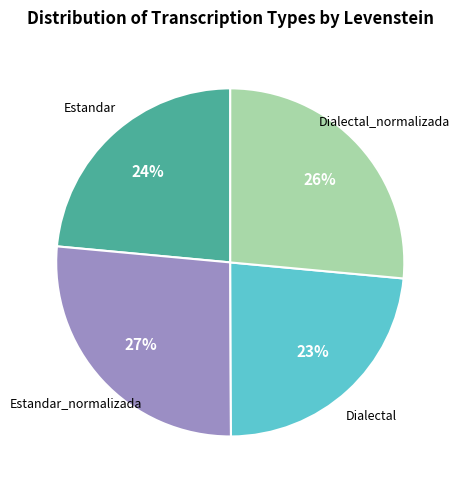

To the nearest percent, what is the average slice percentage?

25%